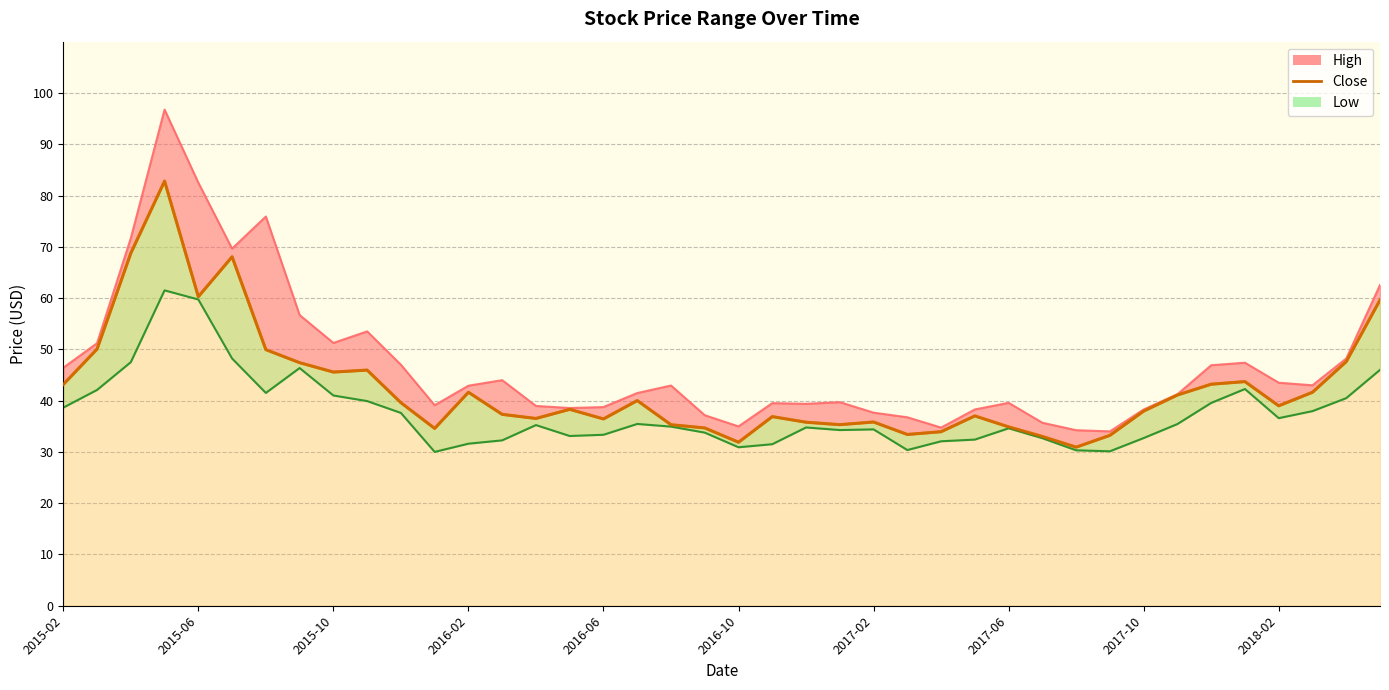

List the series in order of their overall mean, lowest first.

Low, Close, High